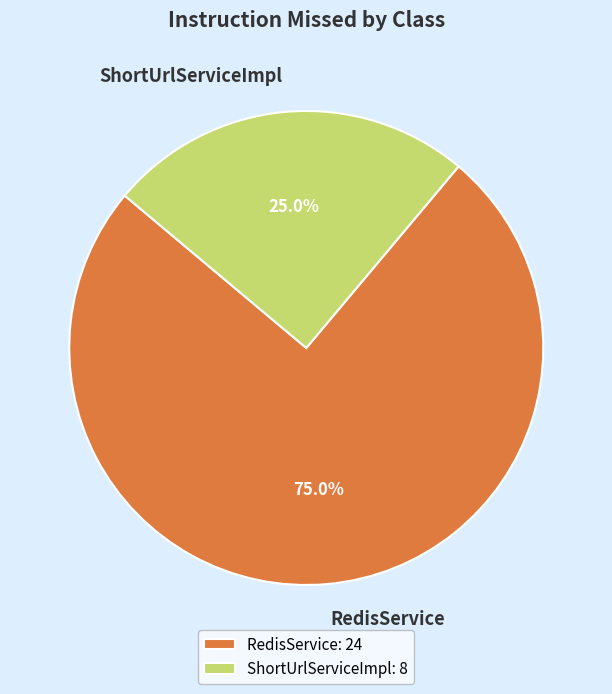

How many slices are in this pie chart?

2